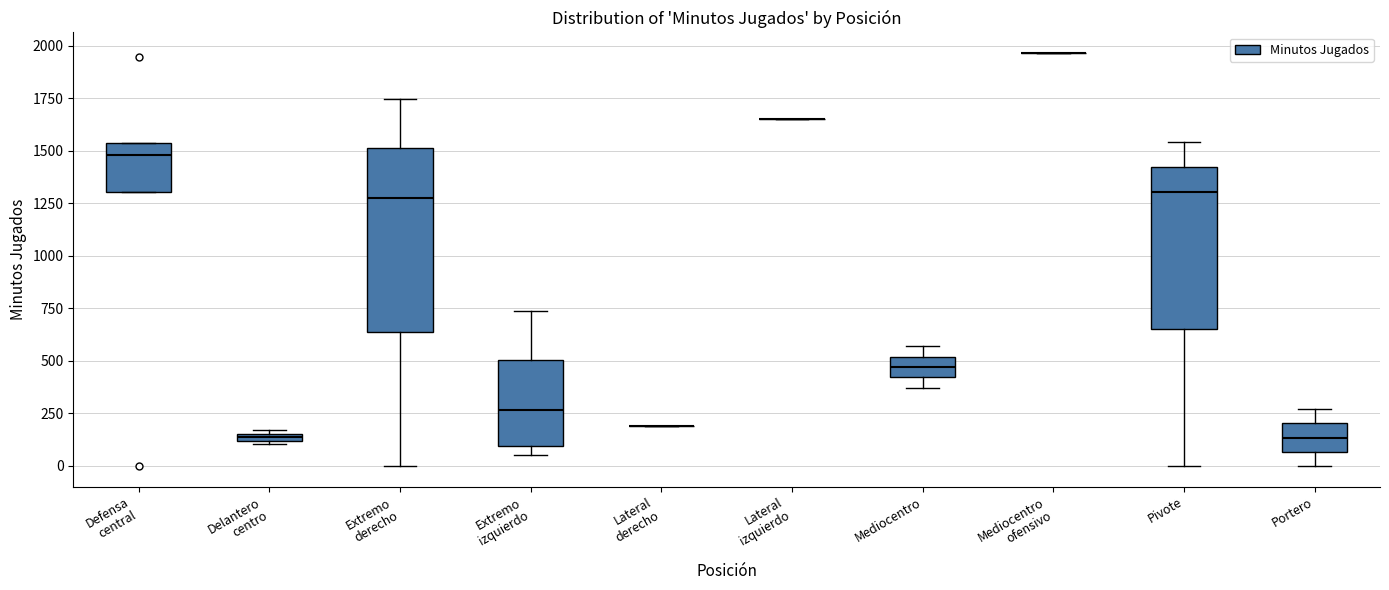

Comparing the boxes themselves (not the whiskers), which one is the tallest?

Extremo derecho